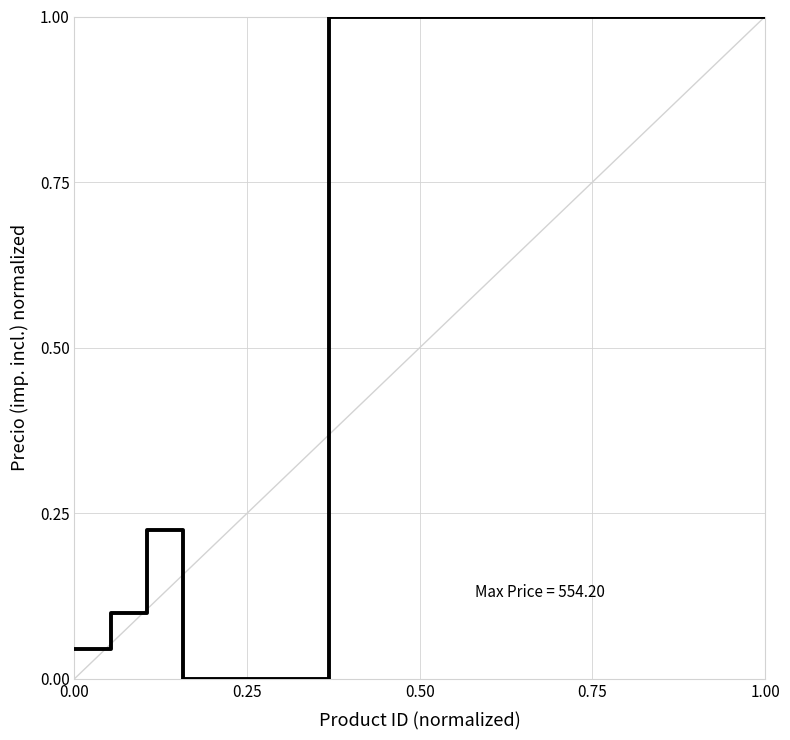

How many lines are shown in the chart?

1